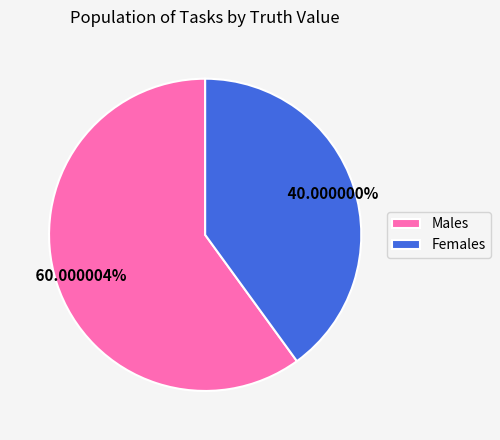

Combined, do Males and Females account for over 50%?

Yes